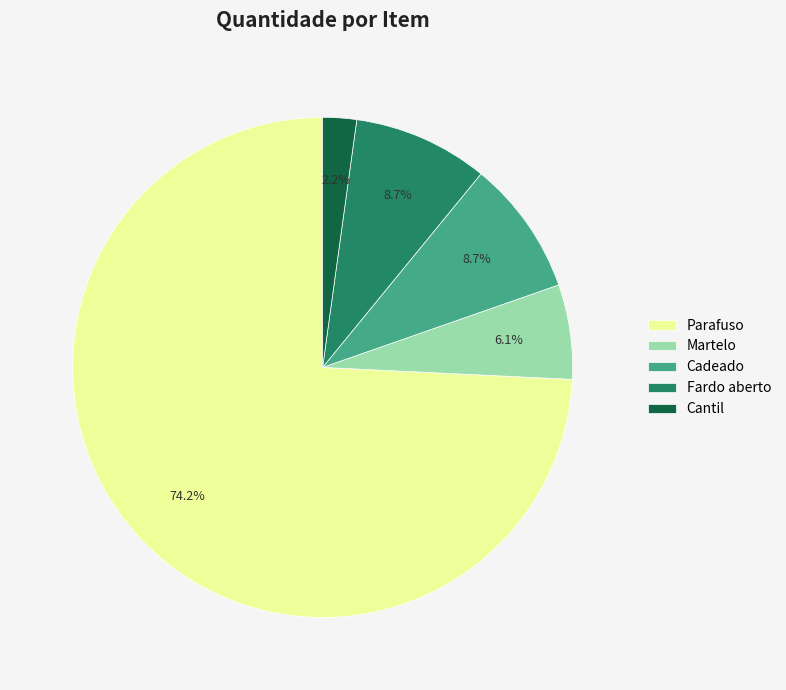

To the nearest percent, what is the average slice percentage?

20%